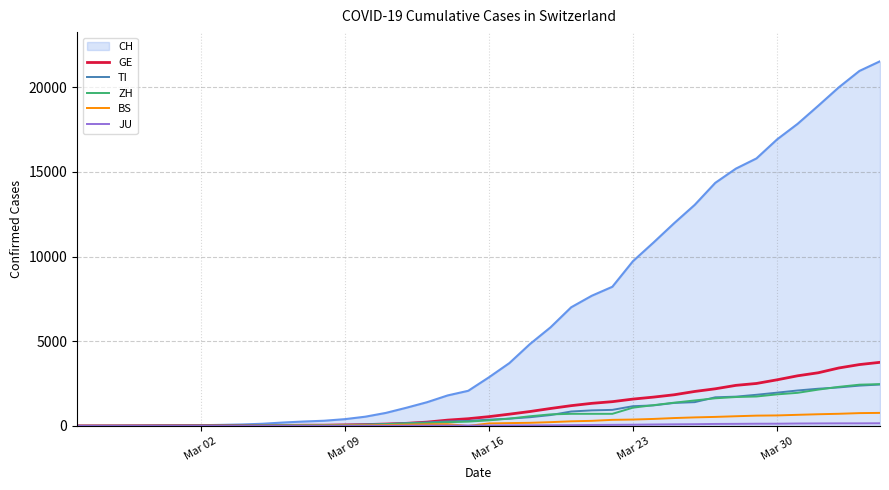

How many lines are shown in the chart?

6